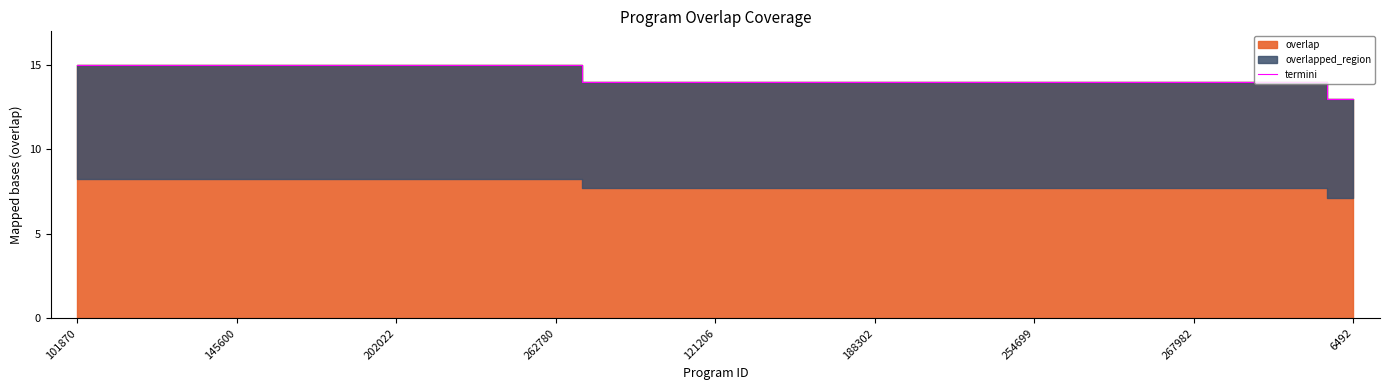

What is the maximum value for termini?

15